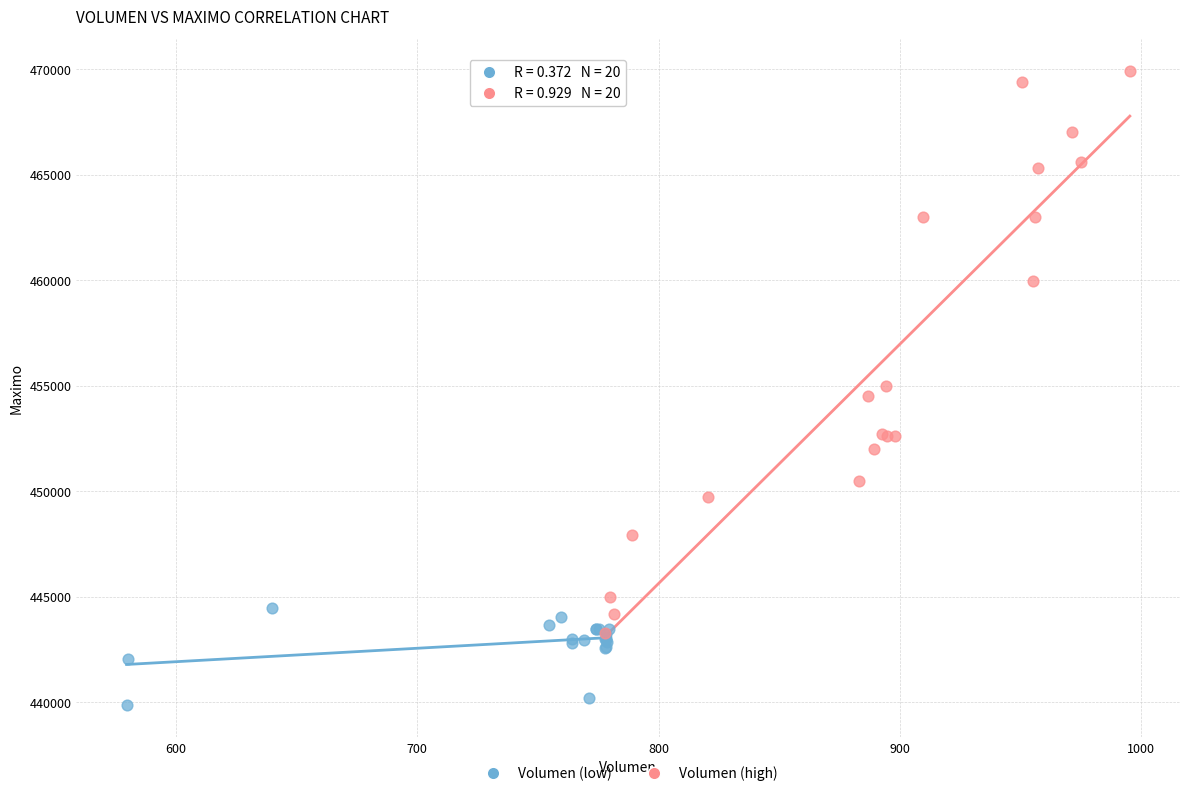

Which series has the widest spread of Y values?

Volumen (high)